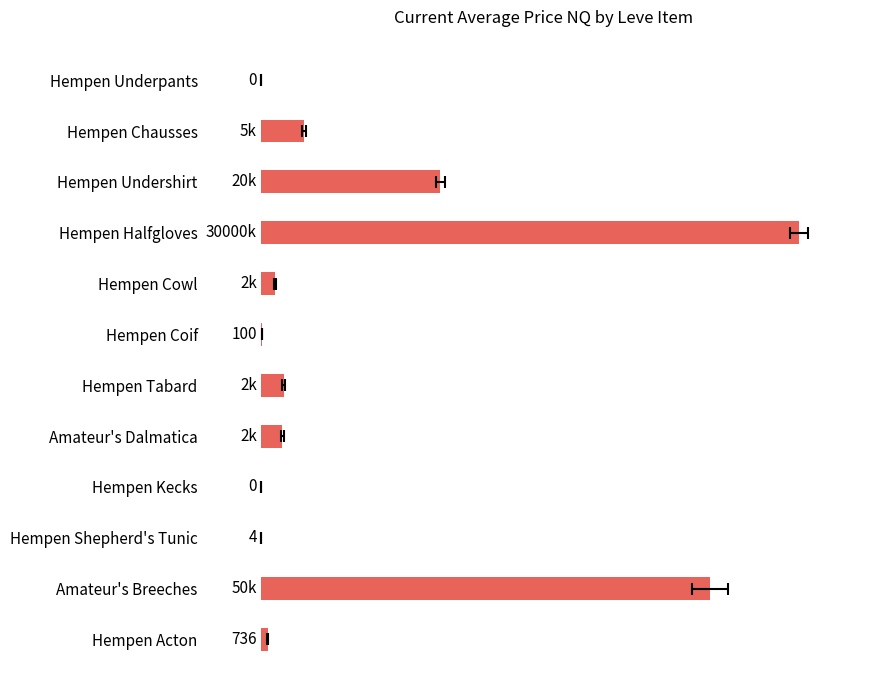

The value at Amateur's Breeches is 49999.0. True or false?

True